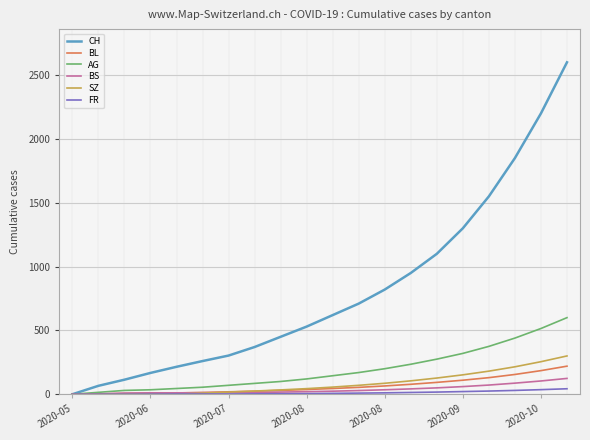

What is the maximum value shown in the chart?

2600